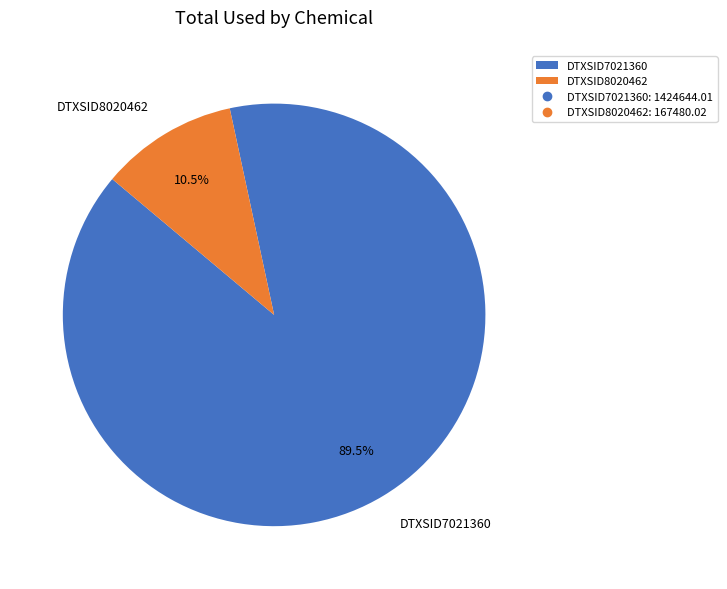

Rank the categories by value from lowest to highest.

DTXSID8020462, DTXSID7021360